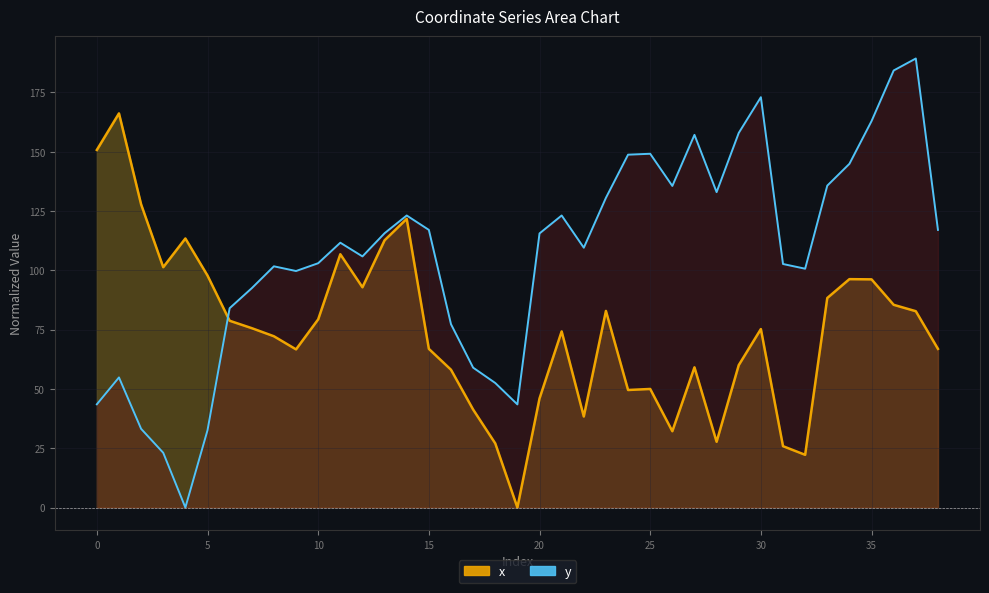

What are all the series names shown in the legend?

x, y